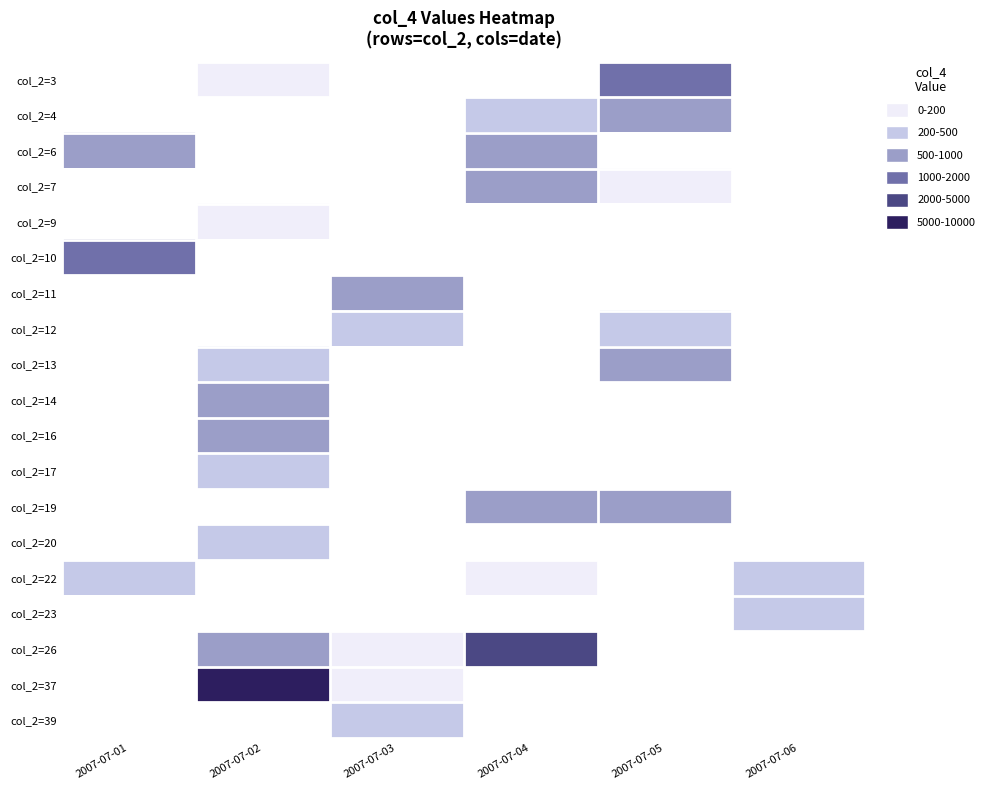

Is the value of col_2=7 at 2007-07-05 greater than the value of col_2=12 at 2007-07-05?

No